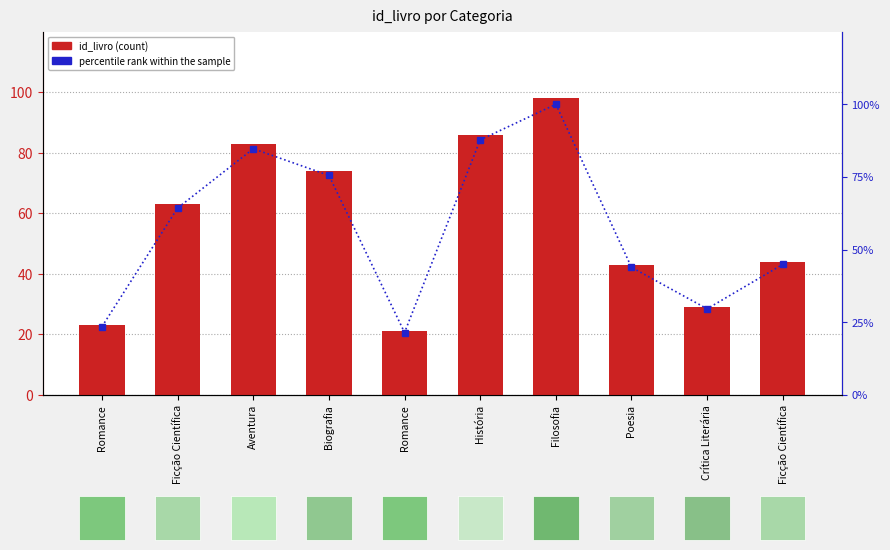

At which category is the sum across all series the highest?

Filosofia